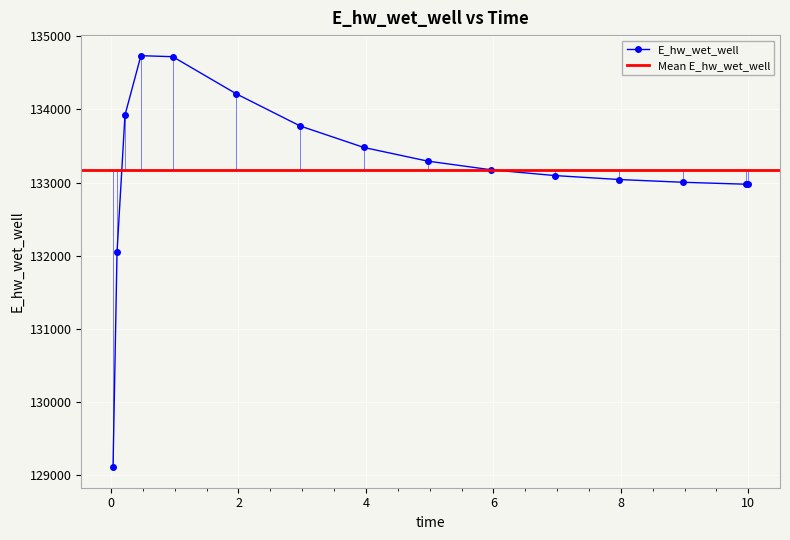

What is the lowest value of the E_hw_wet_well series?

129110.0